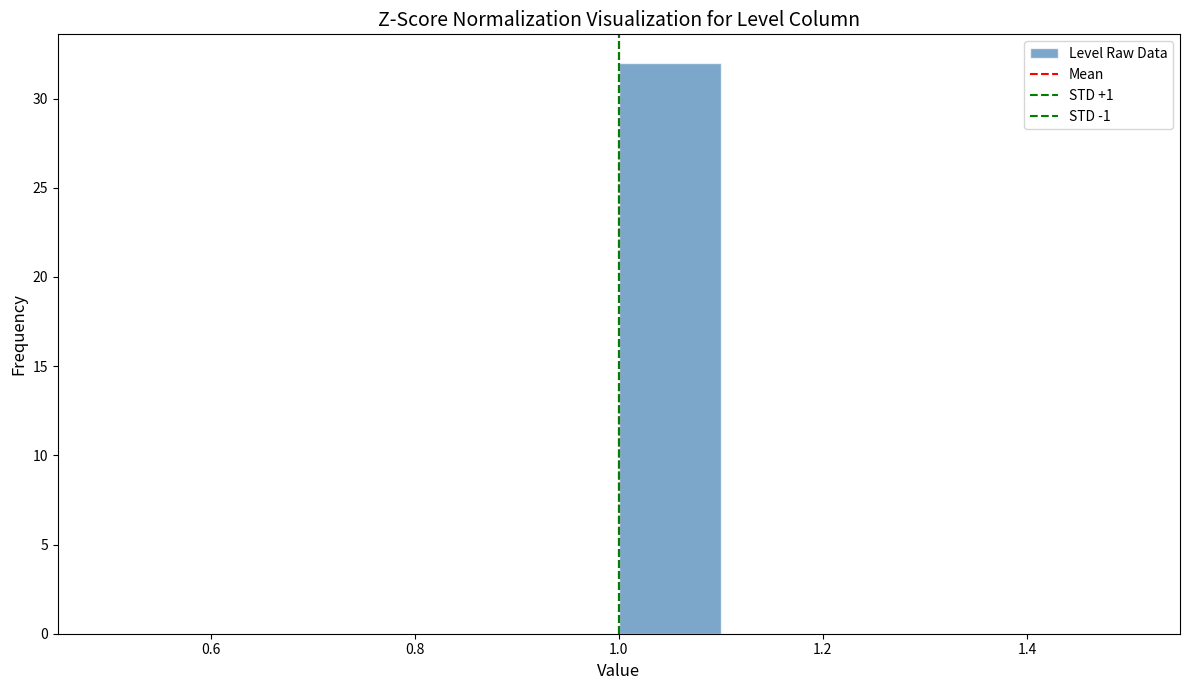

Reading left to right, transcribe this chart: for each bar, give the range it covers on the x-axis and its height. The values are not printed on the chart, so give them approximately, as read against the axis.

0.5 to 0.6: 0
0.6 to 0.7: 0
0.7 to 0.8: 0
0.8 to 0.9: 0
0.9 to 1.0: 0
1.0 to 1.1: 32
1.1 to 1.2: 0
1.2 to 1.3: 0
1.3 to 1.4: 0
1.4 to 1.5: 0